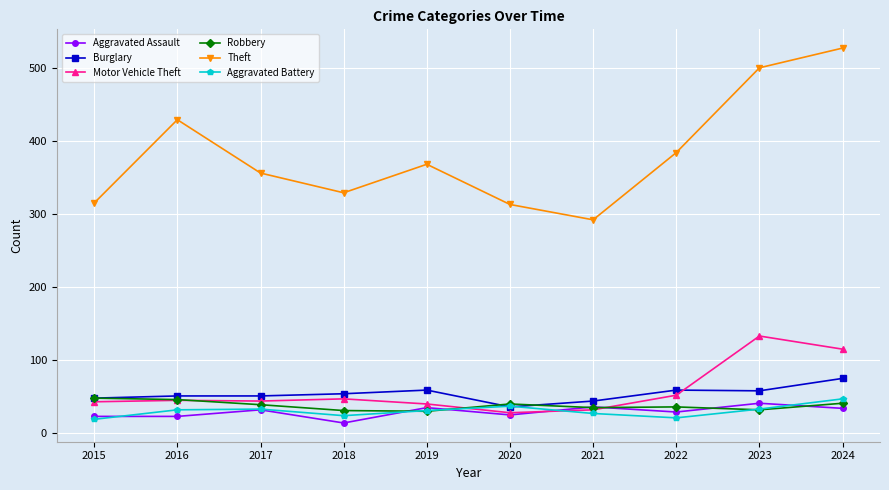

How many intersections are there between Aggravated Assault and Motor Vehicle Theft?

2